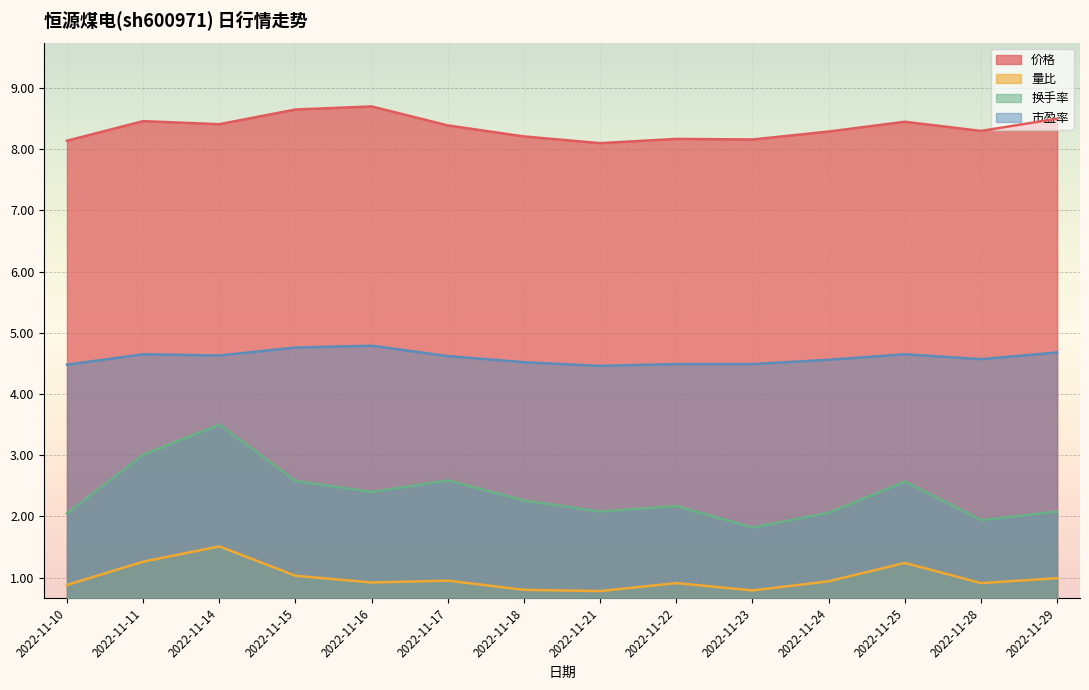

What is the value of the 市盈率 point at the 1st from the left?

4.5